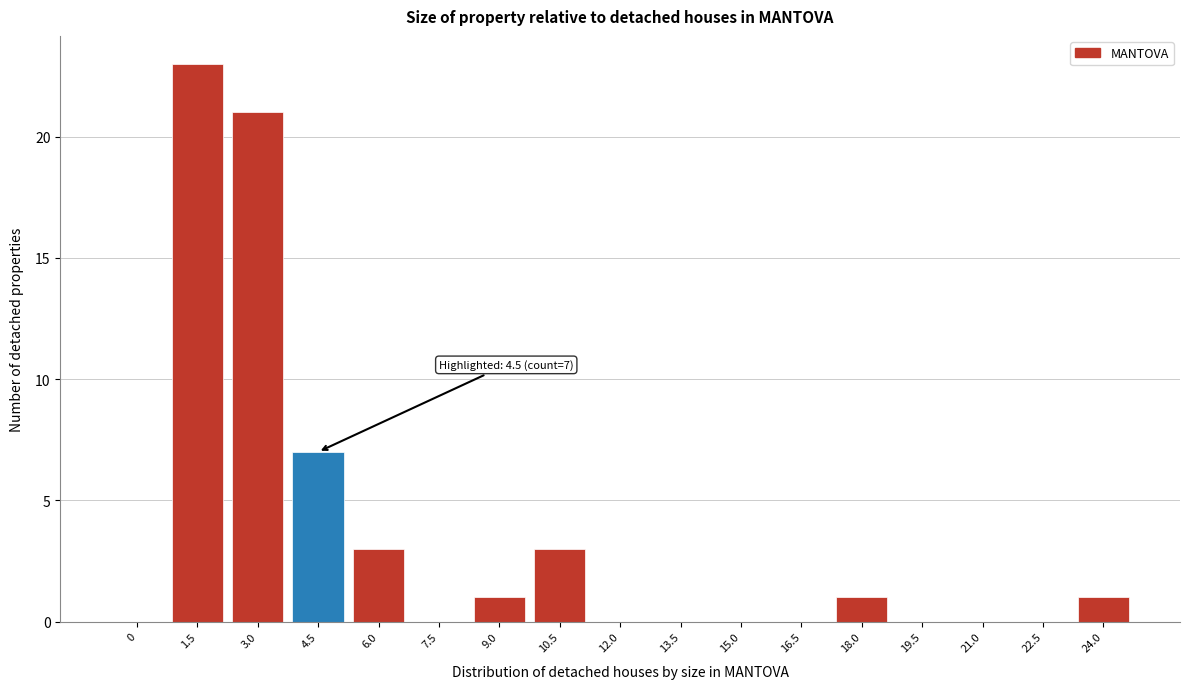

Reading right to left, list all the values displayed in this chart.

24.0=1	22.5=0	21.0=0	19.5=0	18.0=1	16.5=0	15.0=0	13.5=0	12.0=0	10.5=3	9.0=1	7.5=0	6.0=3	4.5=7	3.0=21	1.5=23	0=0